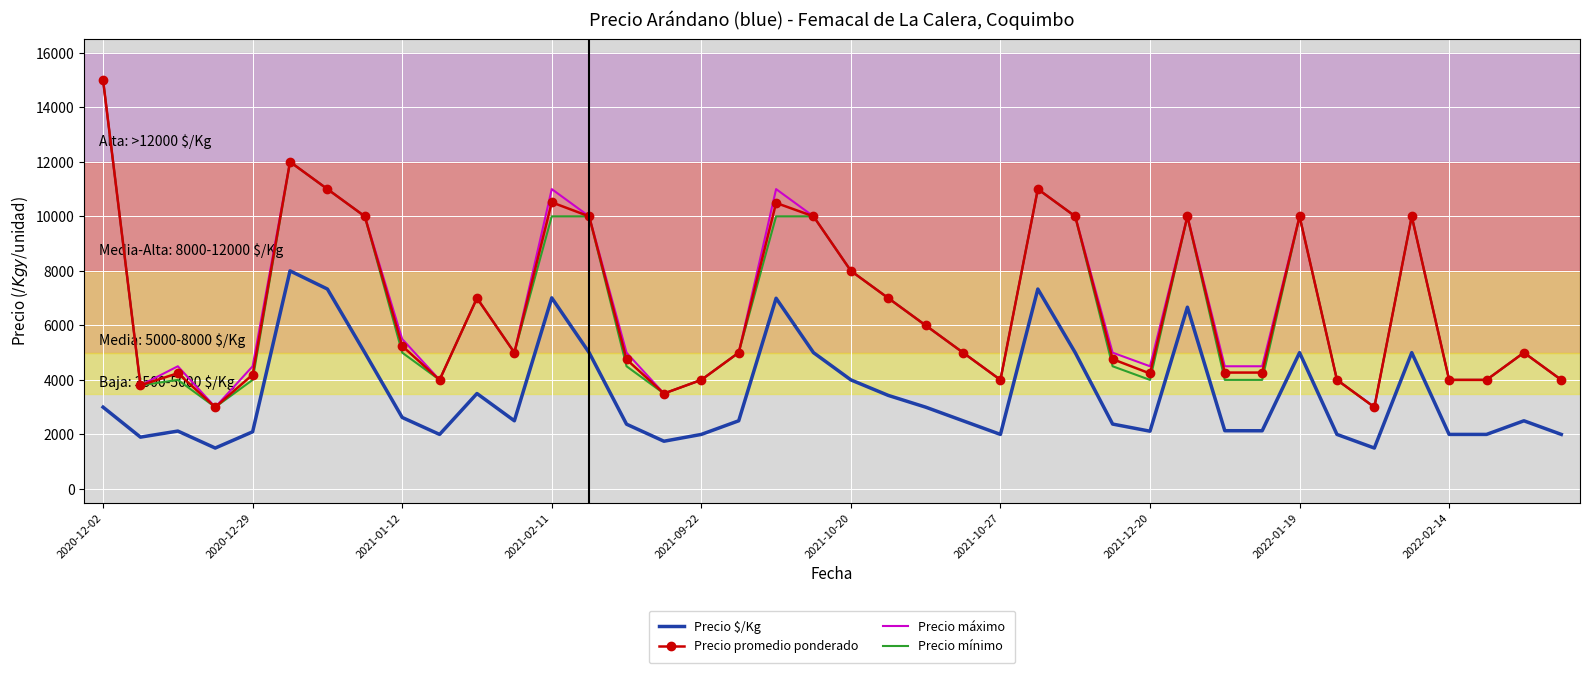

True or false: Precio mínimo and Precio $/Kg cross at least once.

False